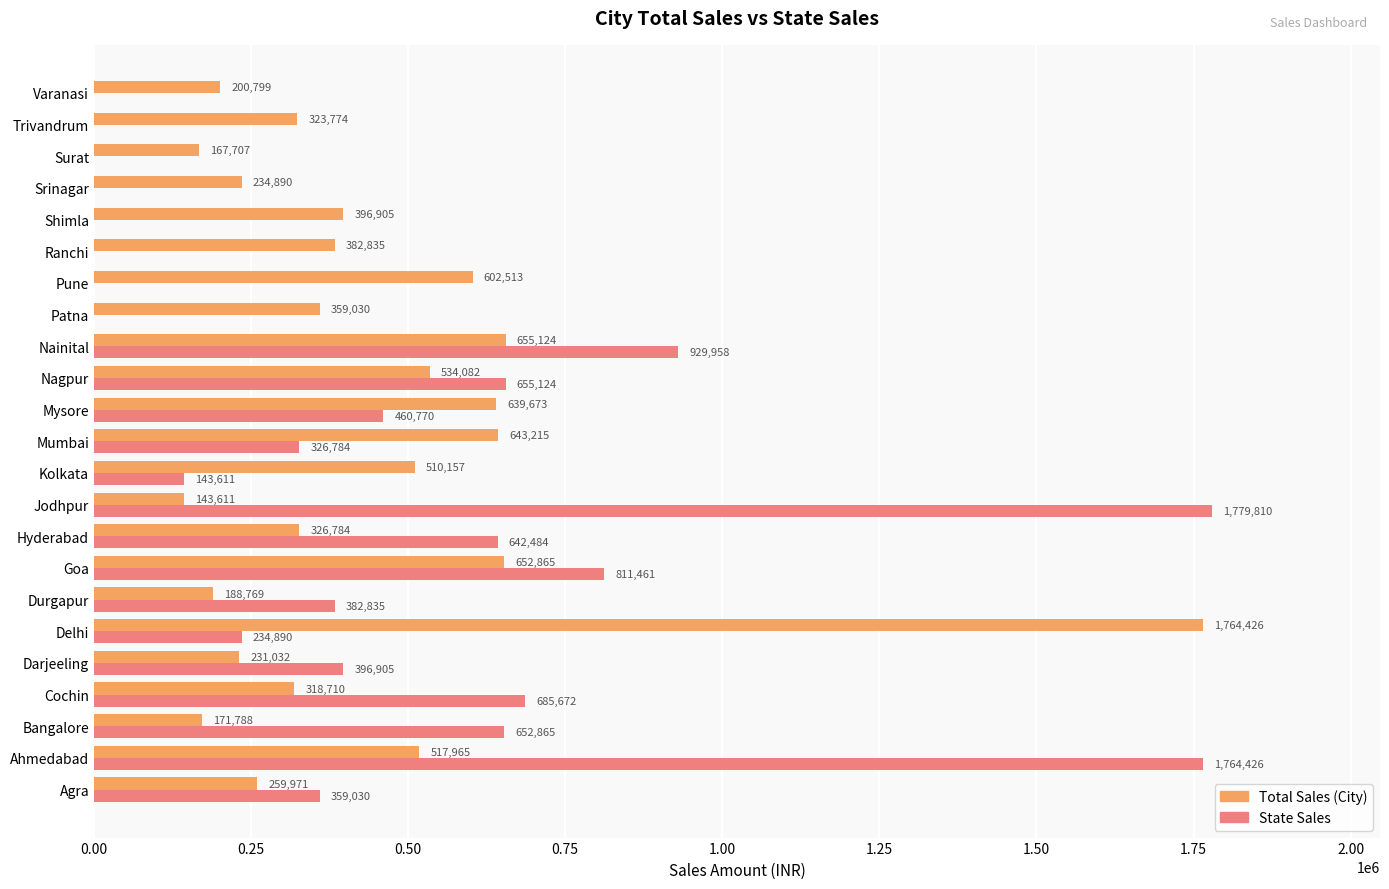

Which category has the highest value in the State Sales series?

Jodhpur